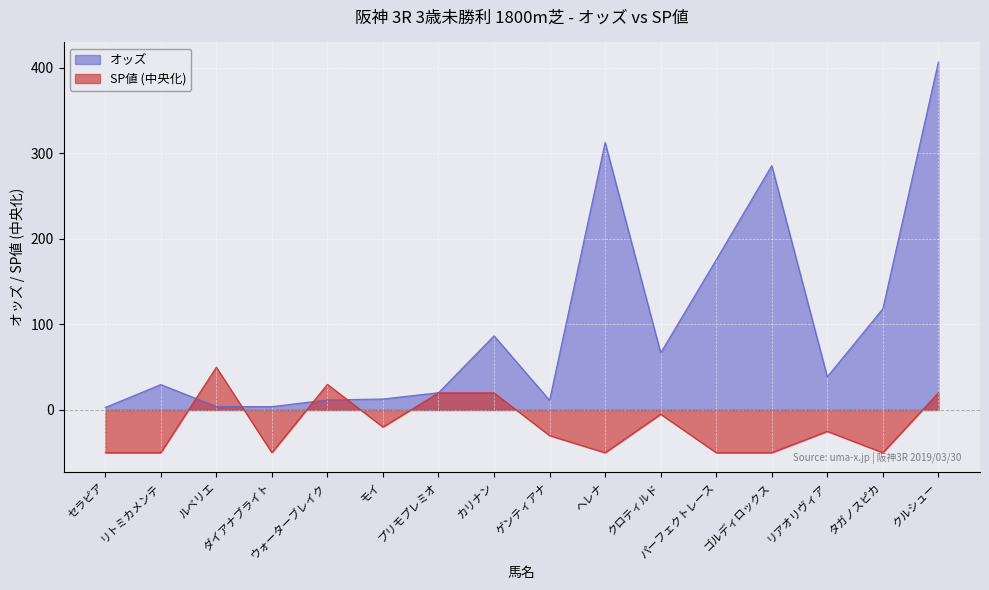

Is it true that SP値 equals -88.3 at ヘレナ?

False